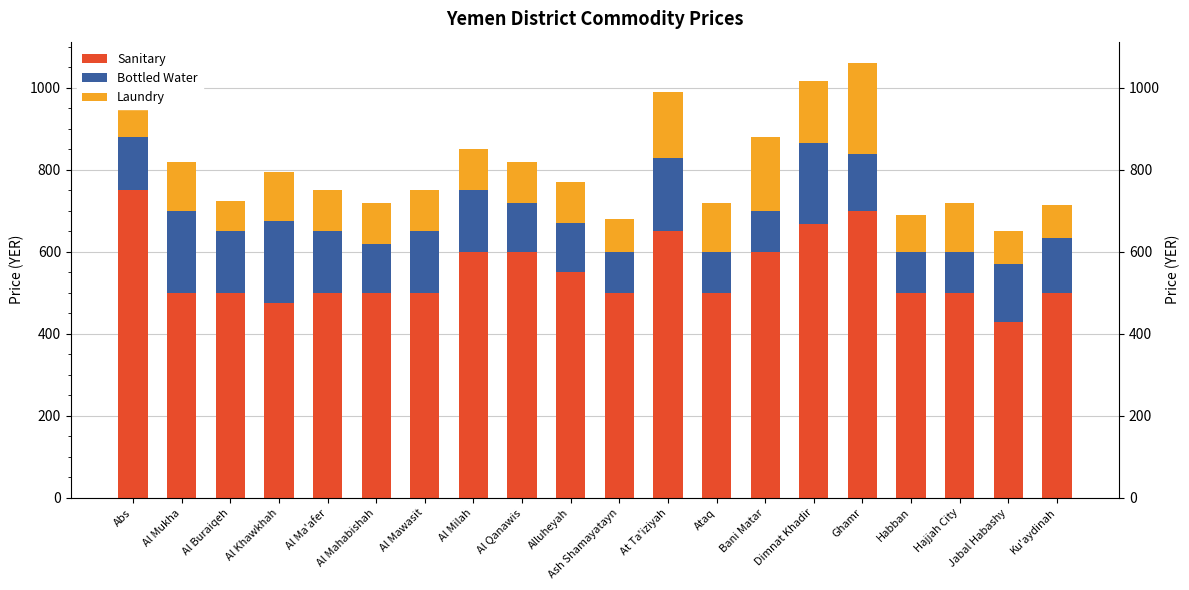

How many bars are there in each group?

3